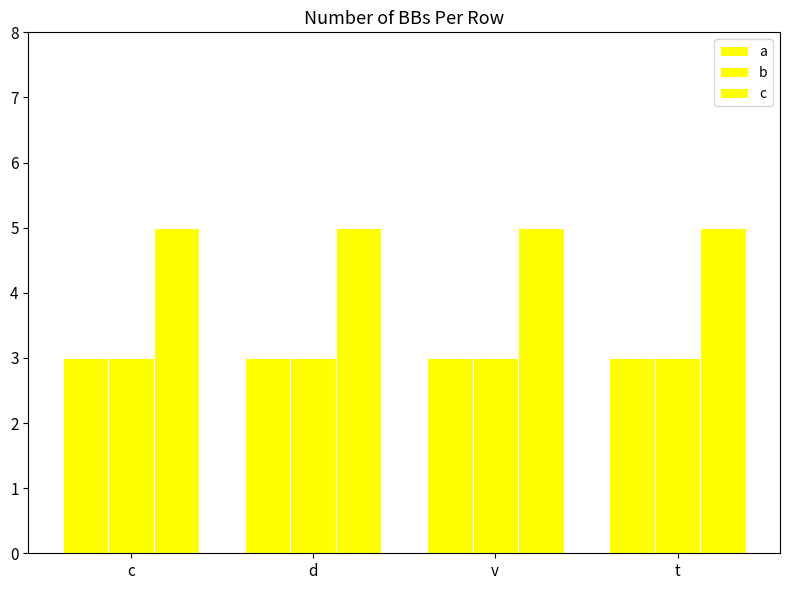

Rank the series at t from highest to lowest value.

c, a, b